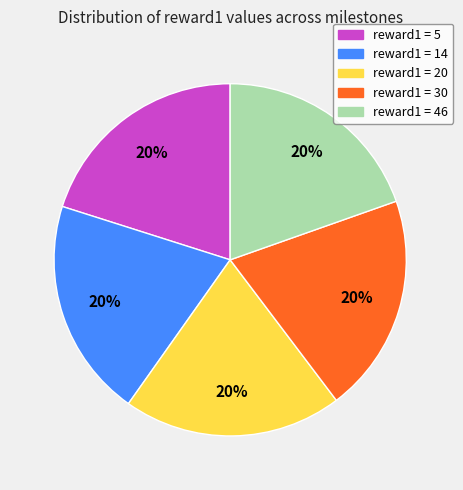

To the nearest percent, what is the combined percentage of reward1 = 5 and reward1 = 20?

40%